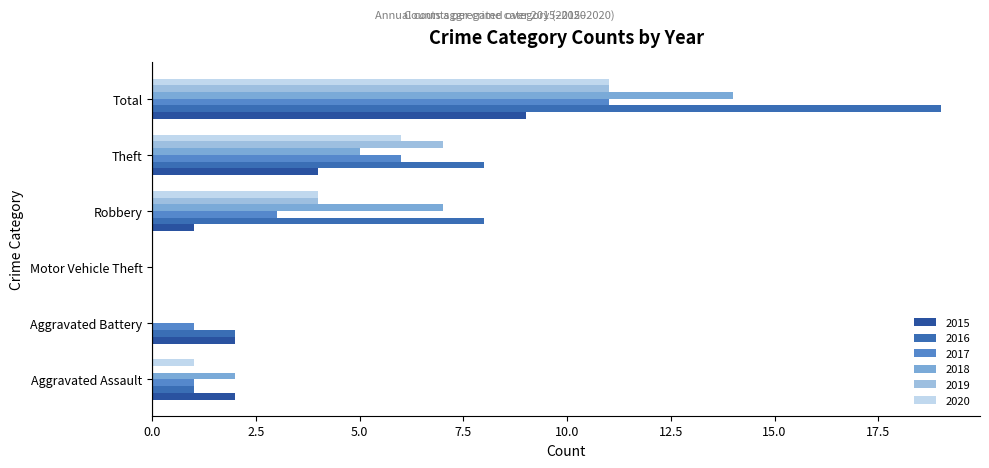

At which category is the sum across all series the highest?

Total